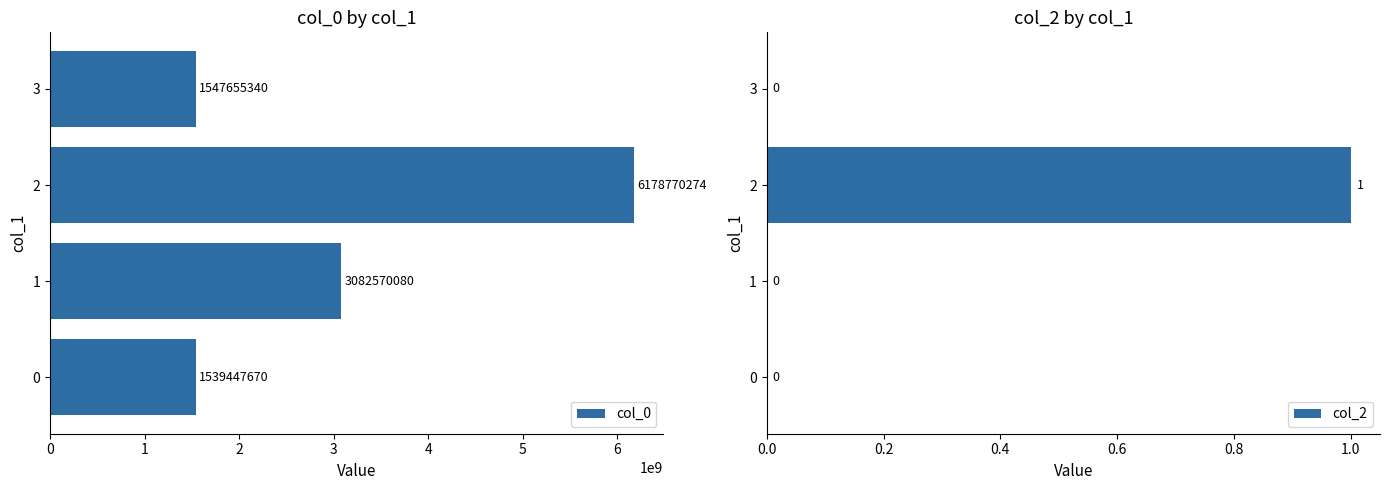

Reading left to right, extract all data points from this chart.

col_0: 1539447670	3082570080	6178770274	1547655340
col_2: 0	0	1	0